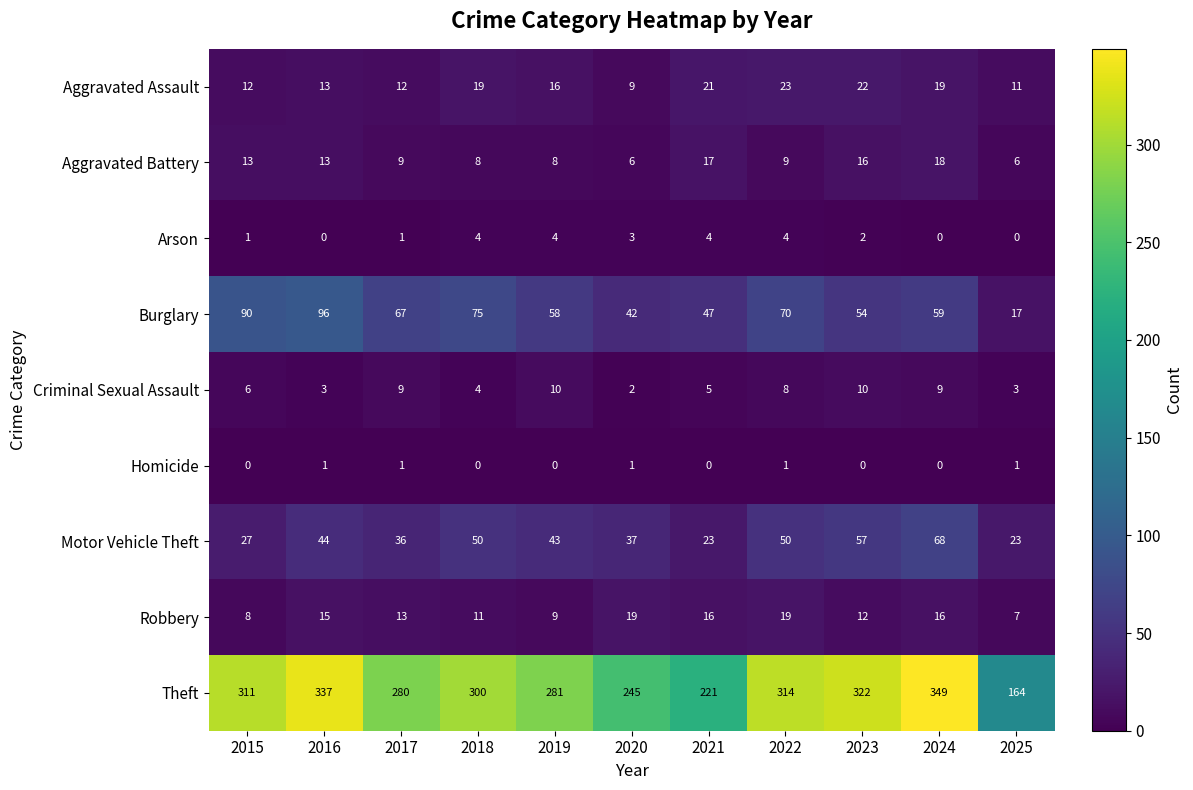

At which category is the sum across all series the highest?

2024